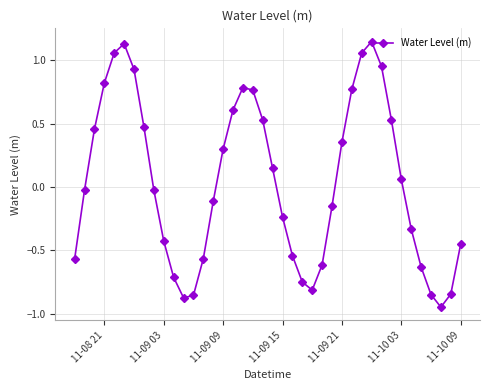

True or false: the data has more than 2 interior local peaks.

True